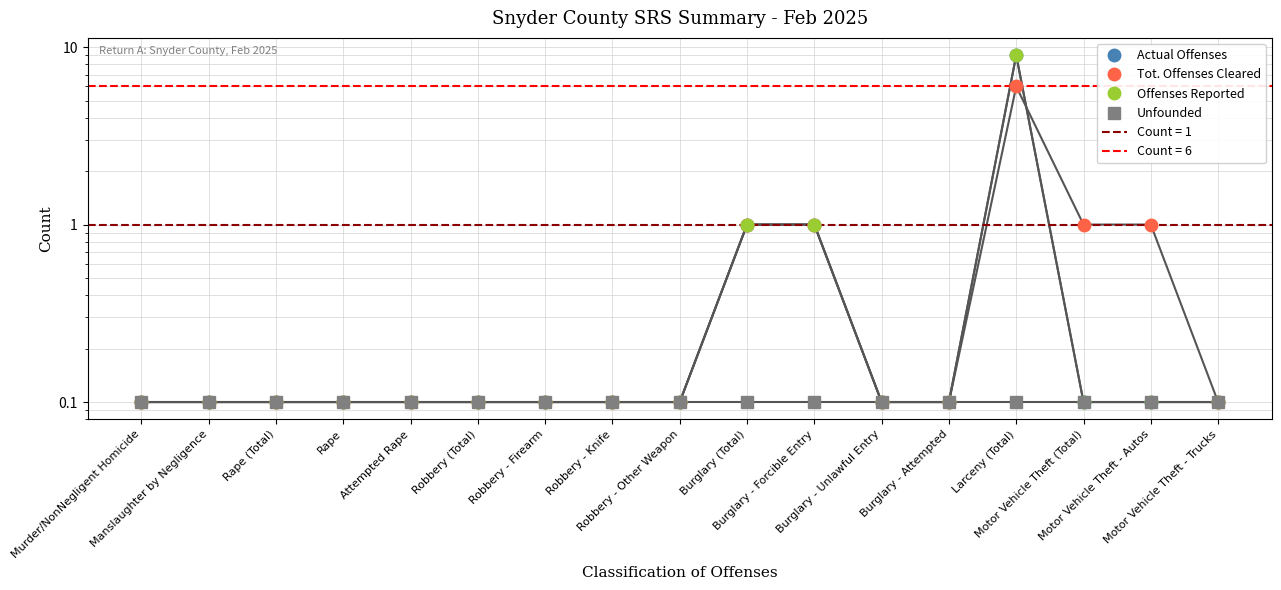

Which series has the largest total across all categories?

Actual Offenses